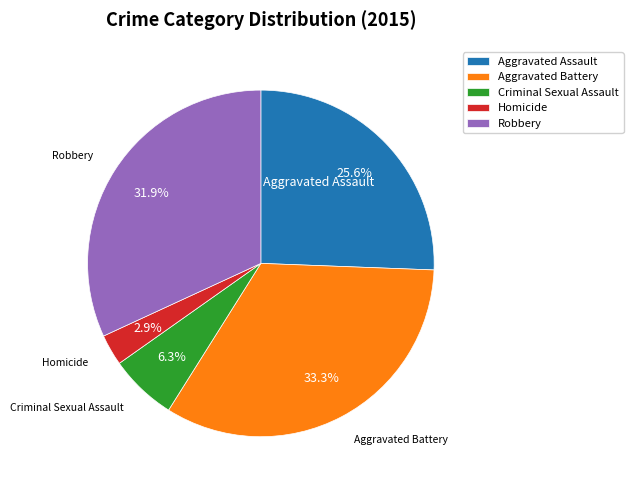

How many slices are in this pie chart?

5